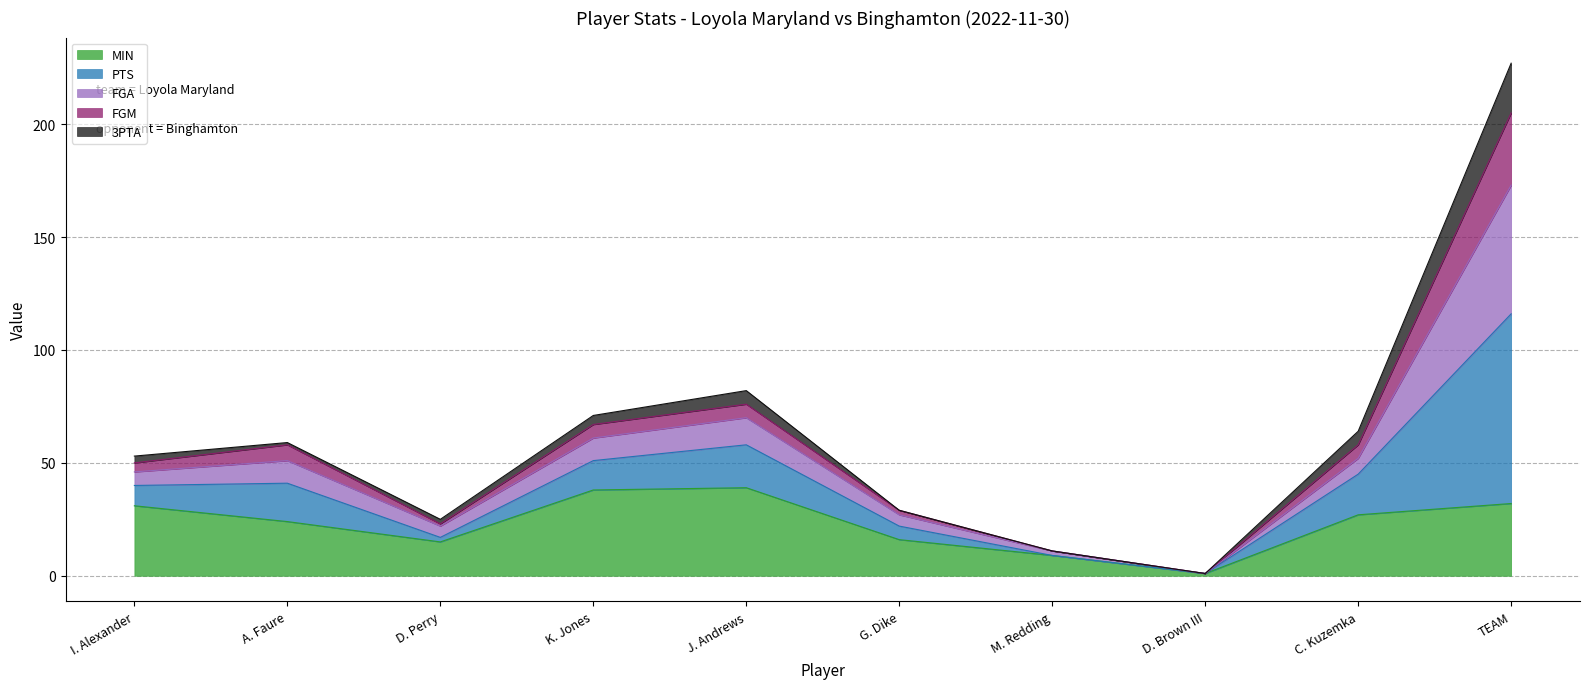

At which category is the sum across all series the highest?

TEAM